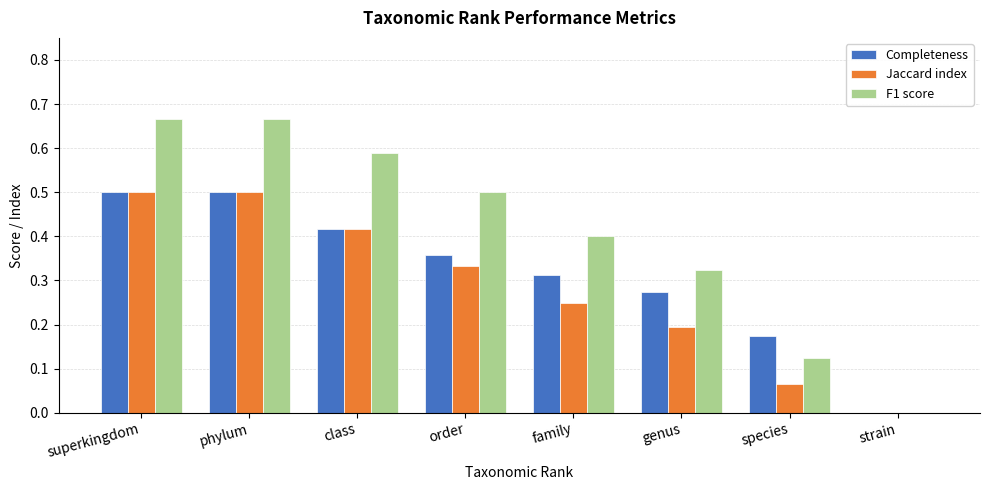

The F1 score series shows 0.0 at species. True or false?

False